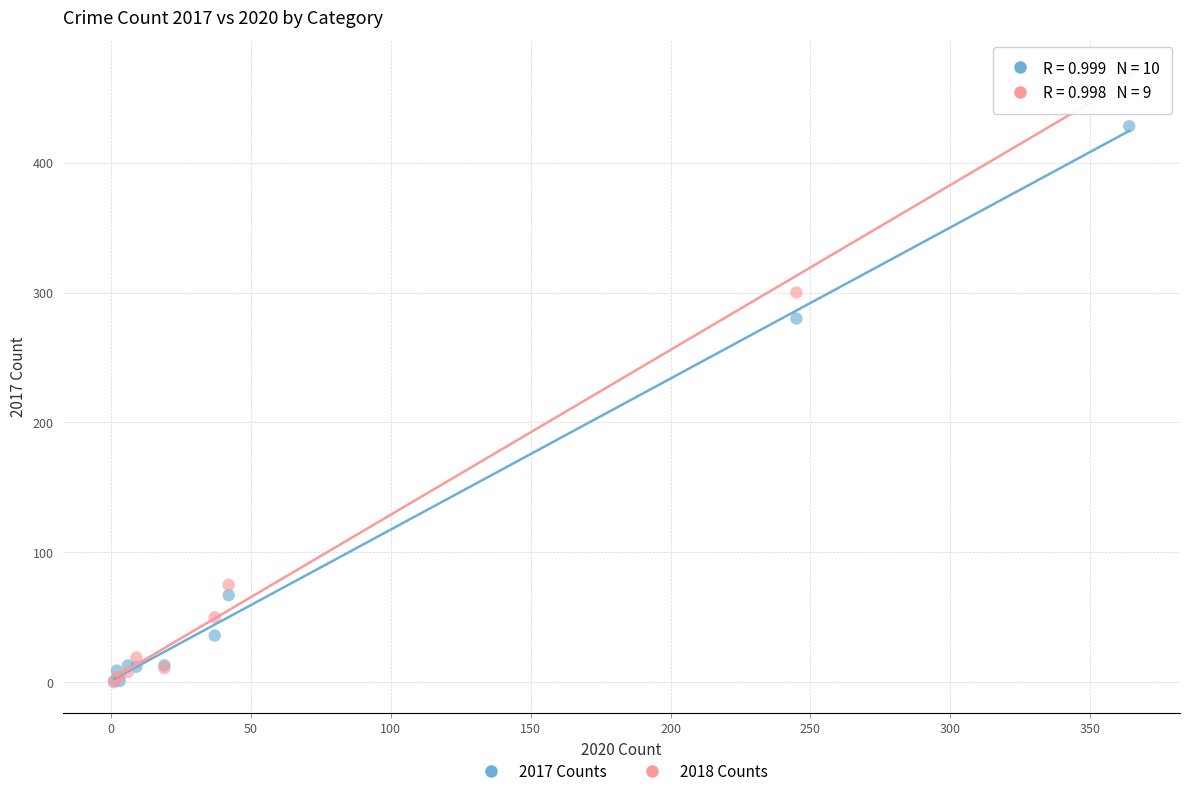

Across all series, what Y value is closest to 235?

280